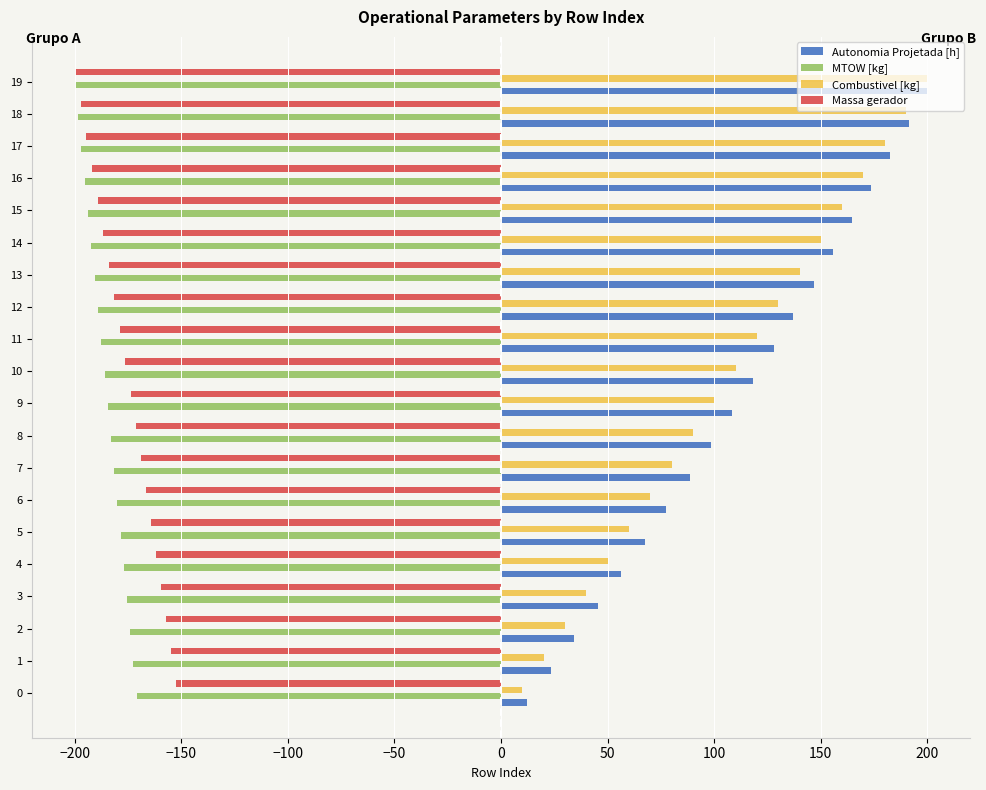

Is the value of Combustivel [kg] at 14 greater than the value of Massa gerador at 9?

Yes